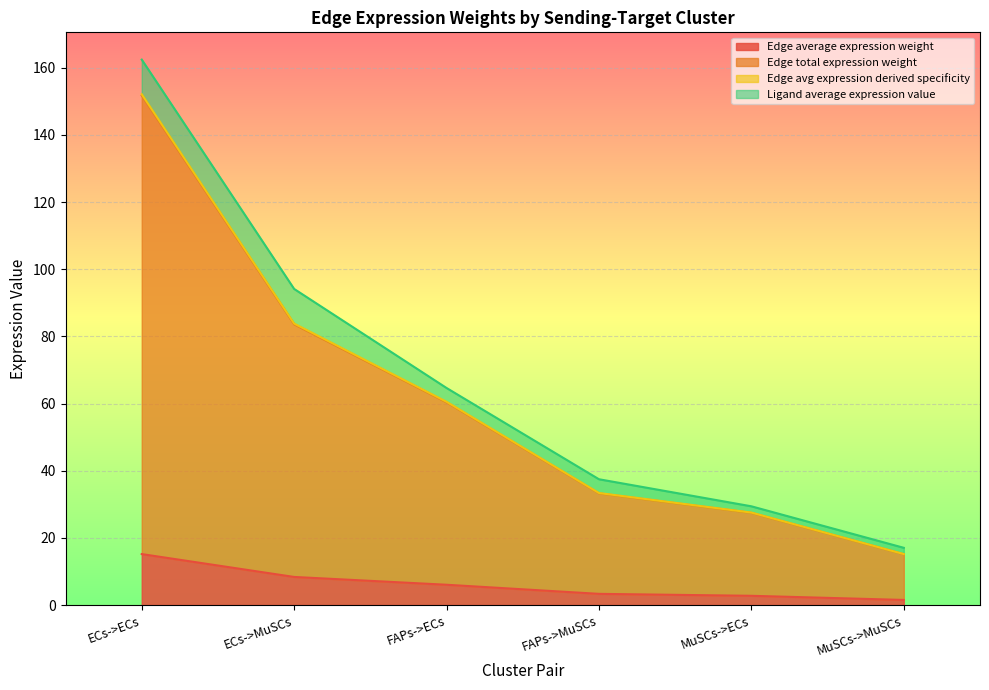

Is it true that Edge average expression weight equals 6.0 at ECs->ECs?

False